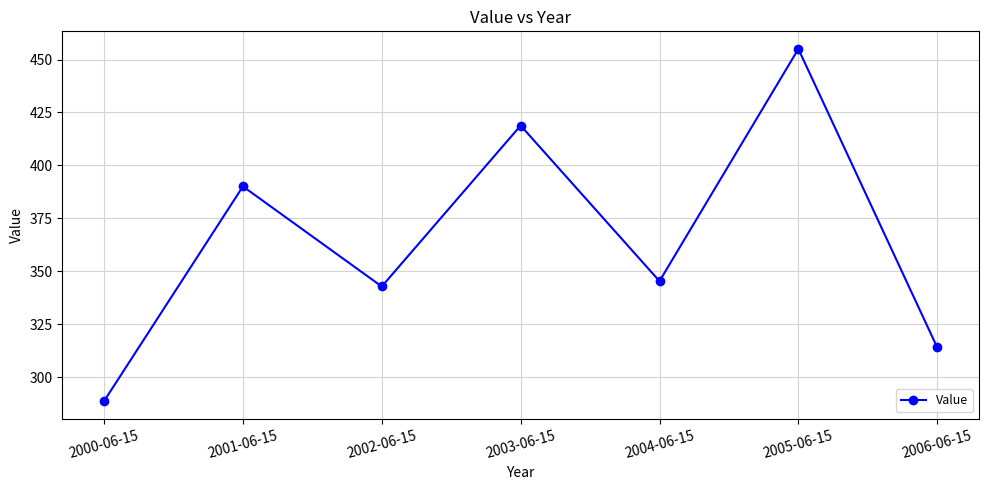

Where does the data first go above 345?

2001-06-15